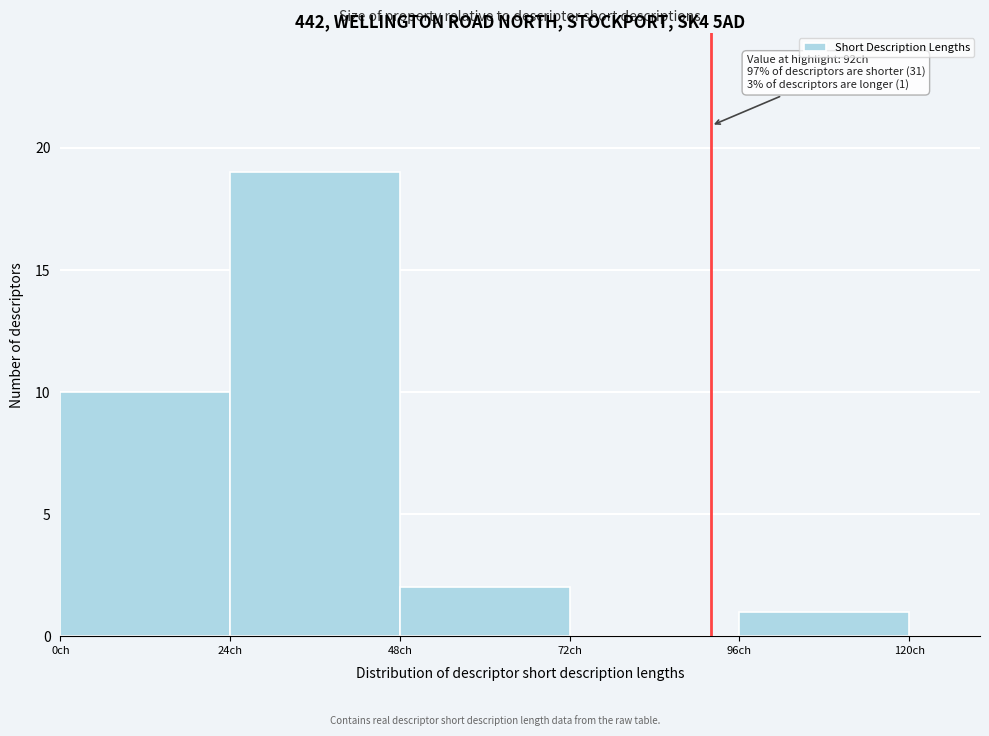

Read against the x-axis, roughly where is the centre of the tallest bar?

35